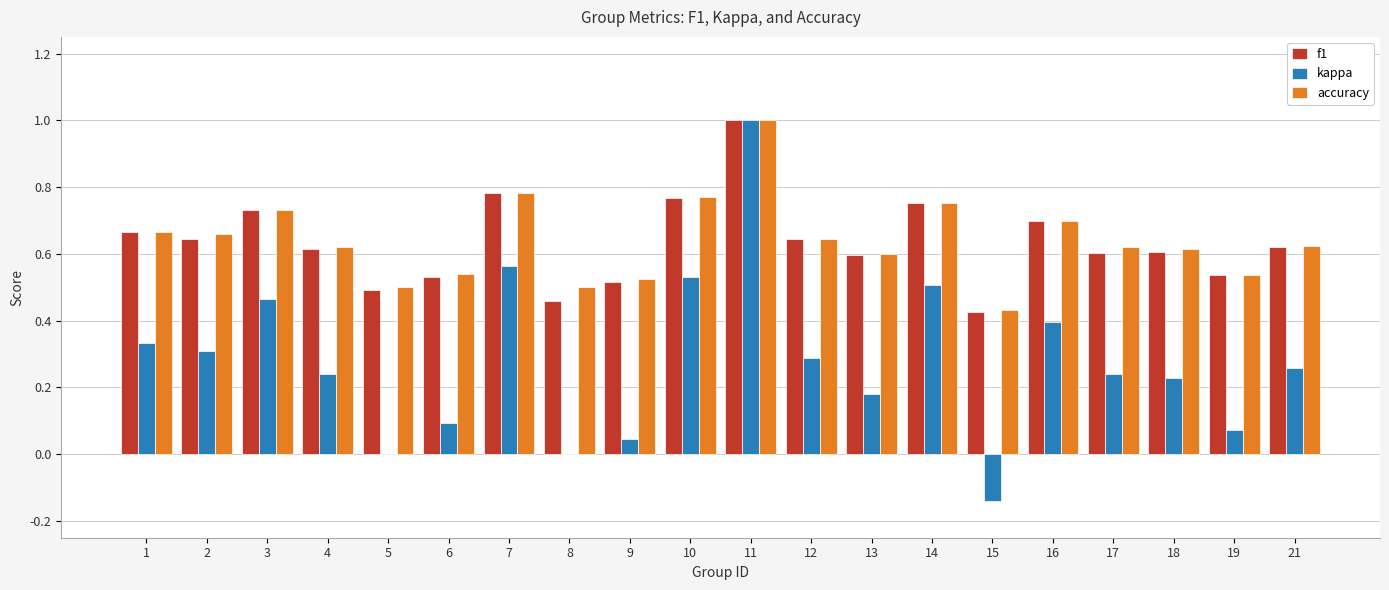

Which category has the highest value across all series?

11